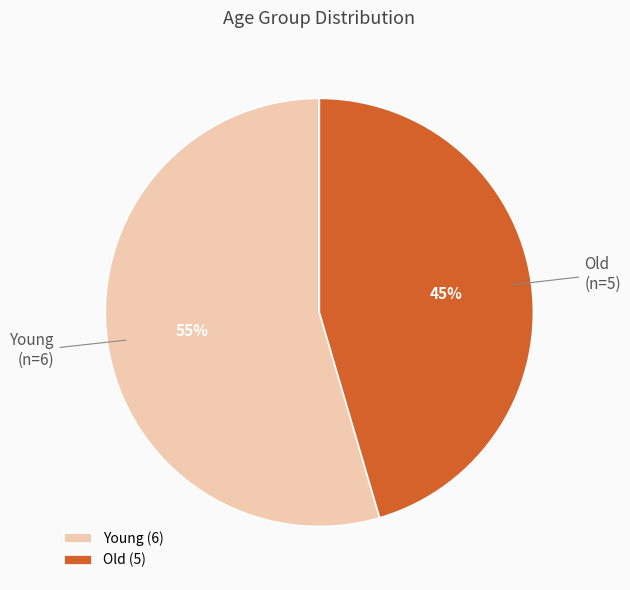

Do Young (6) and Old (5) together represent more than half of the pie?

Yes